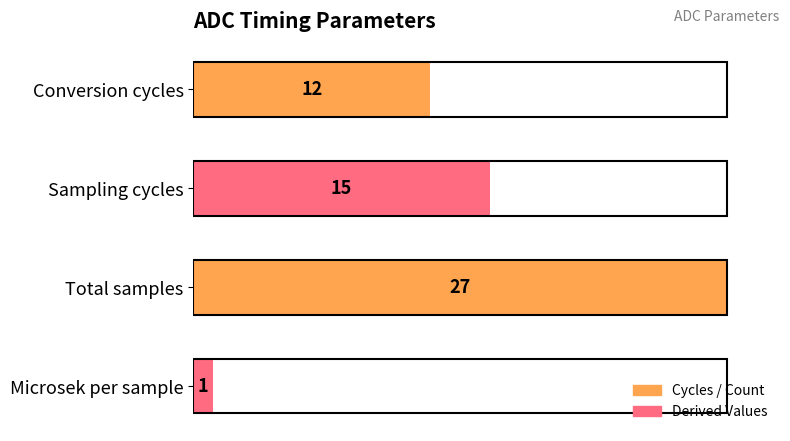

Reading top to bottom, extract all data points from this chart.

Conversion cycles=12	Sampling cycles=15	Total samples=27	Microsek per sample=1